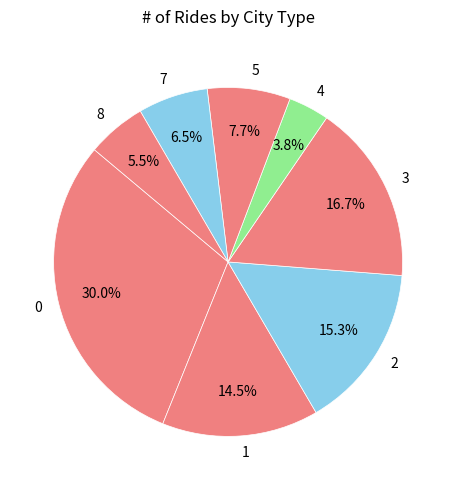

Which category has the smallest portion of the pie?

4